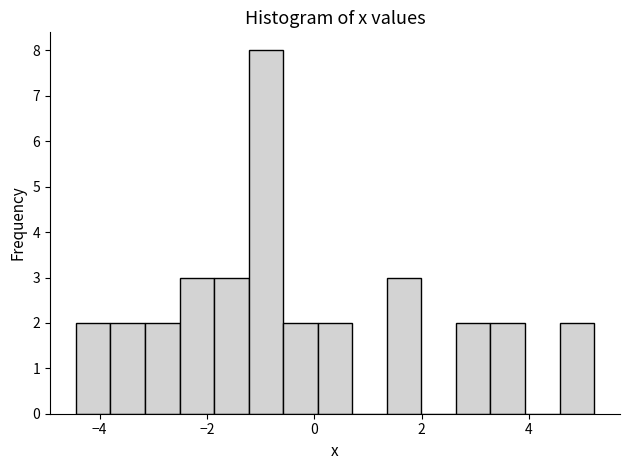

Read against the x-axis, roughly where is the centre of the tallest bar?

-1.0